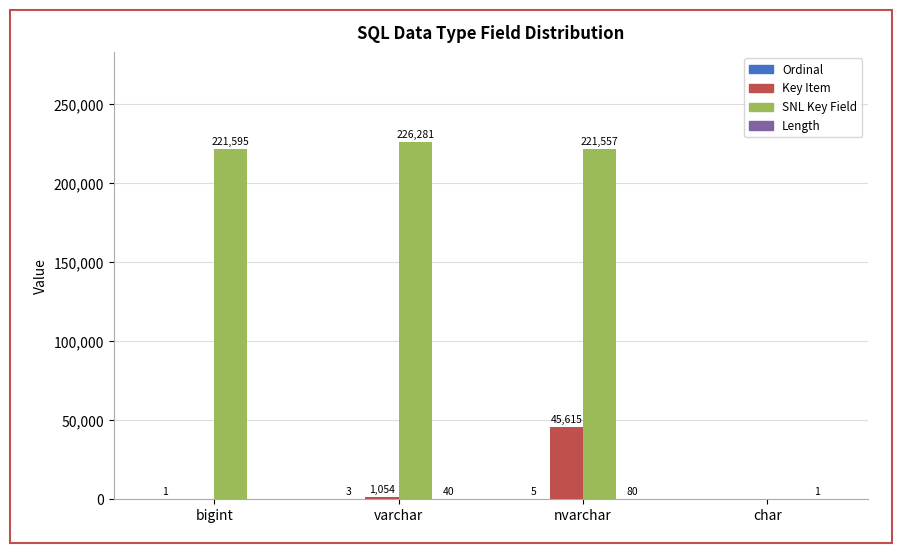

Are the bars grouped side by side (vs. stacked)?

Yes